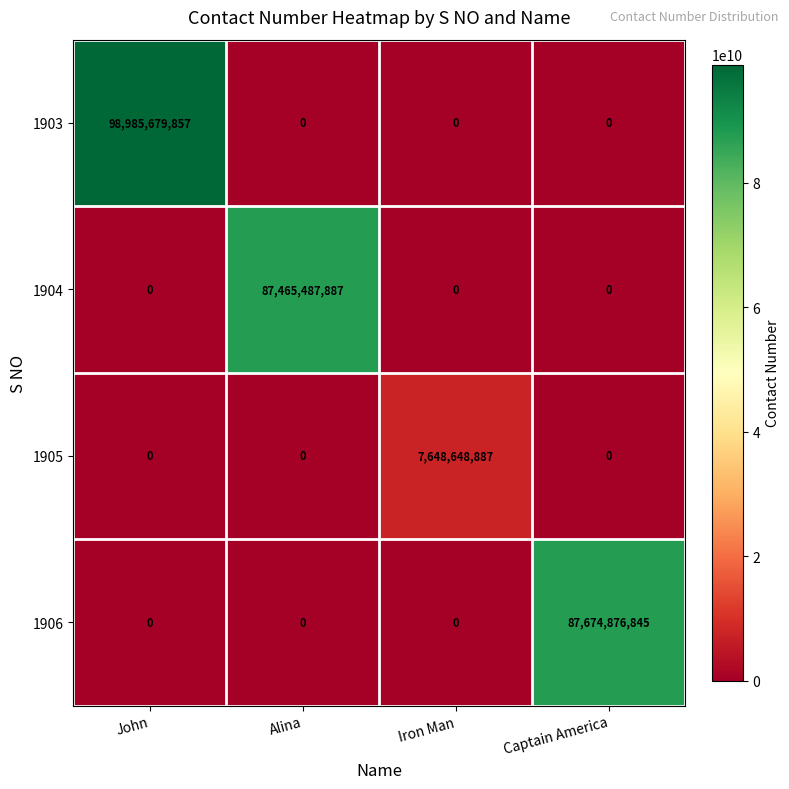

Which series changed the most between John and Iron Man?

1903